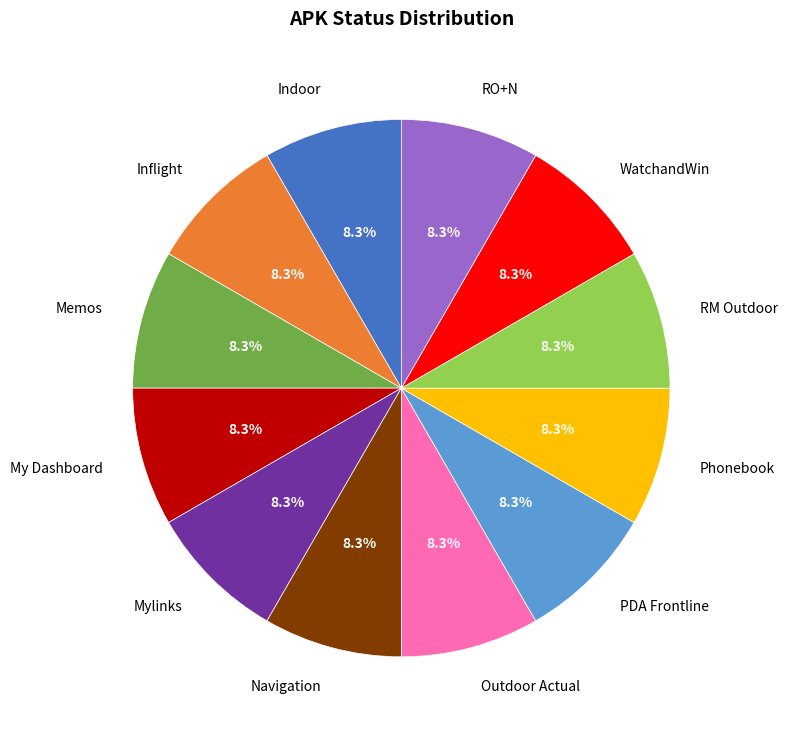

Is it true that Mylinks is 14% of the pie?

False